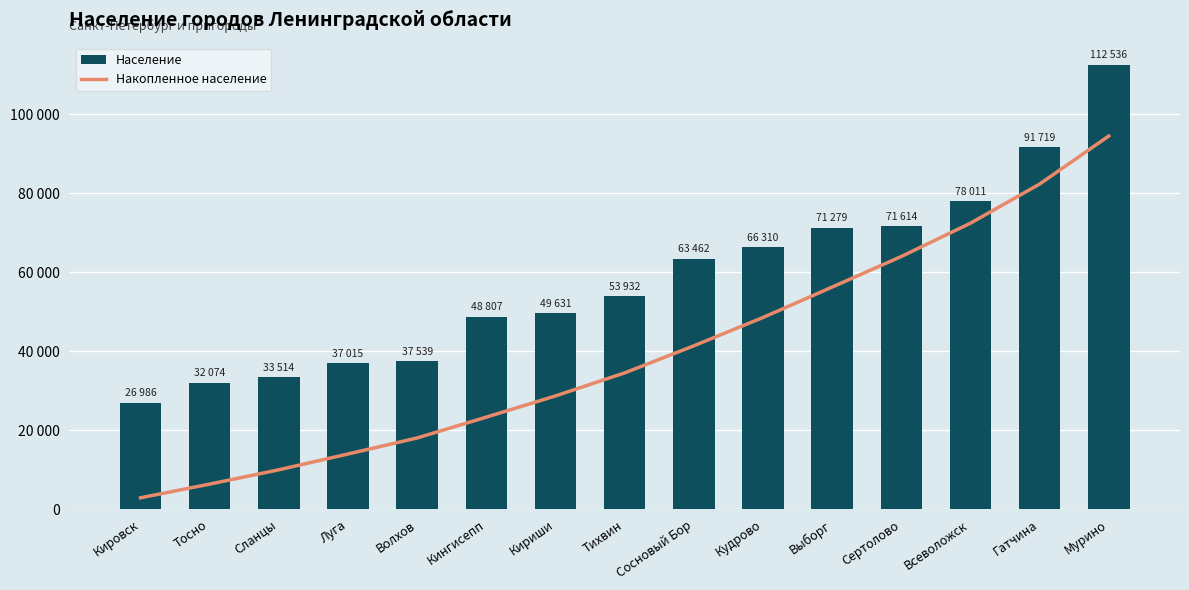

What is the sum of all Население values?

874429